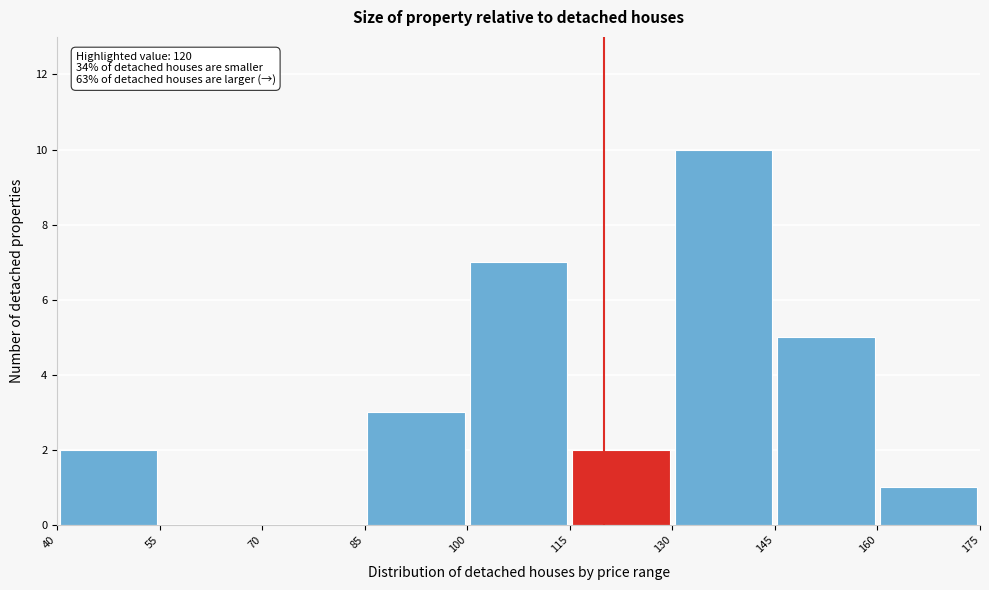

Which range on the x-axis has the tallest bar?

130 to 145